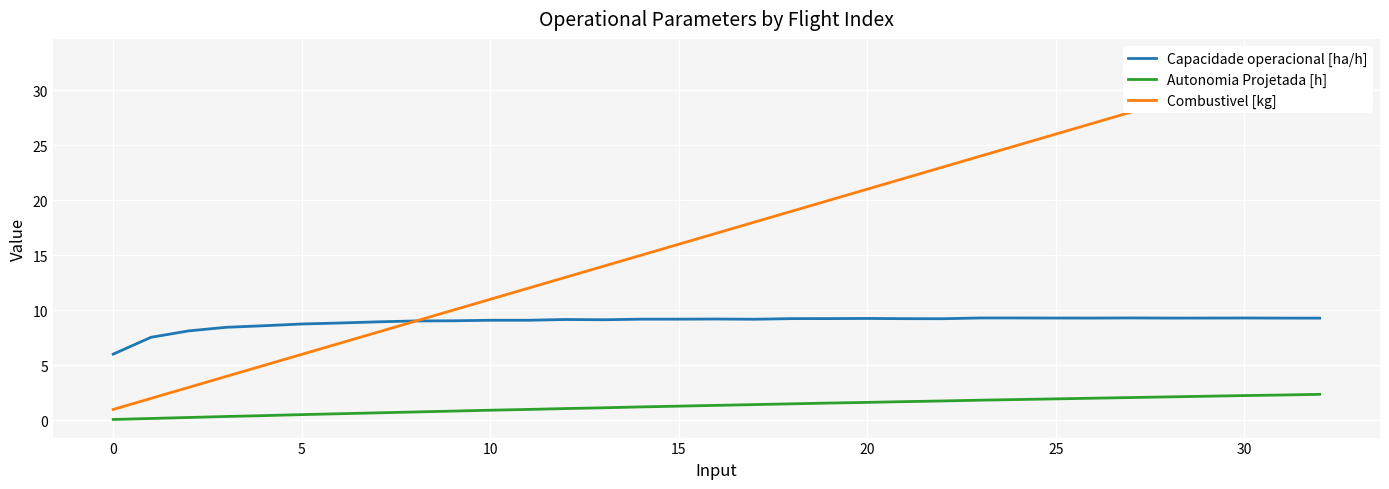

Which series has the largest total across all categories?

Combustivel [kg]